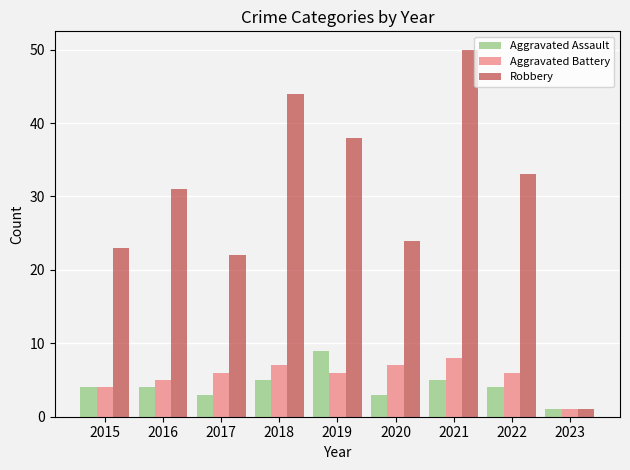

At which category is the sum across all series the highest?

2021